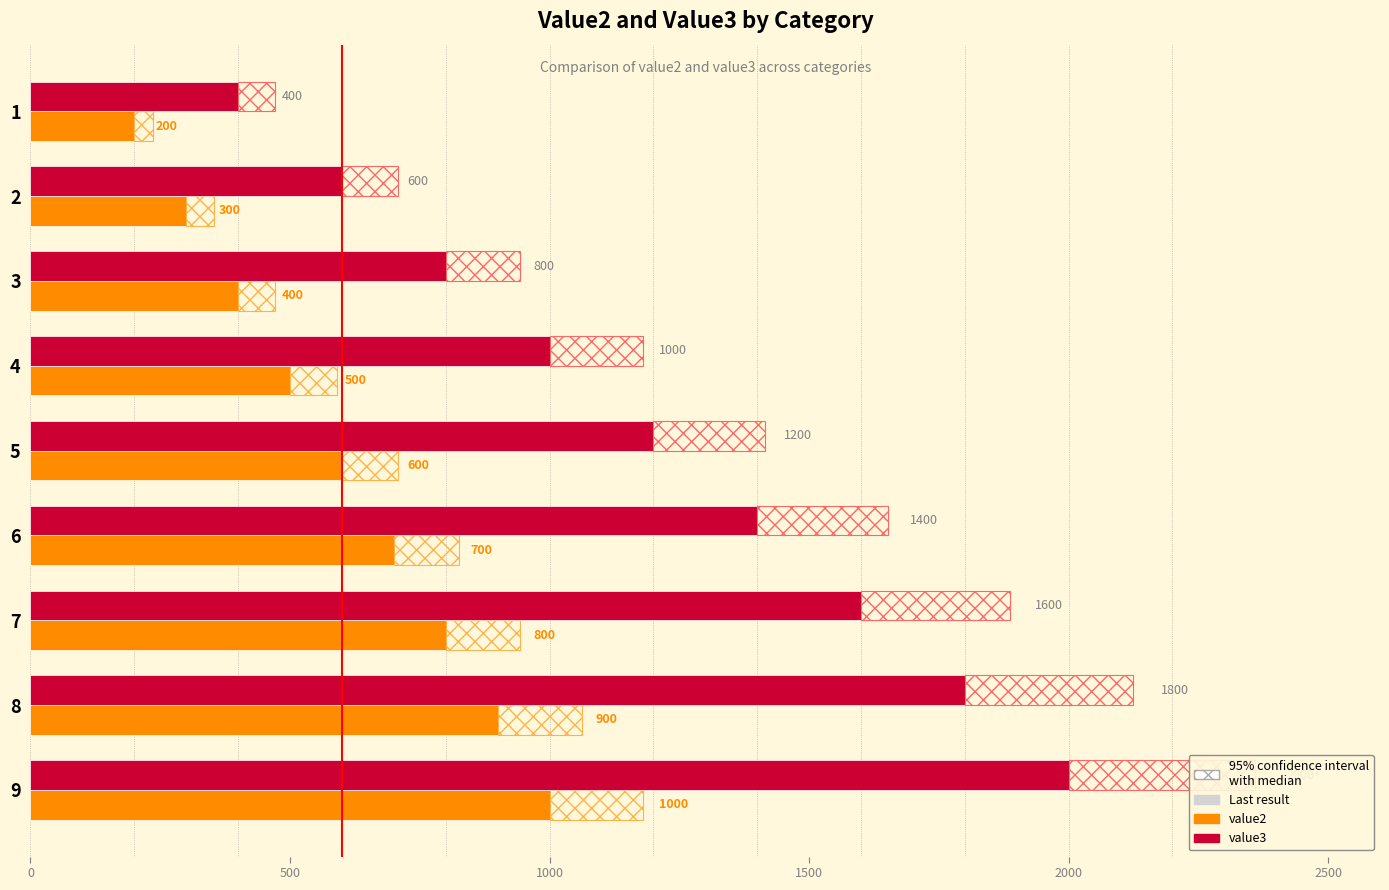

Which series changed the most between 3 and 7?

value3